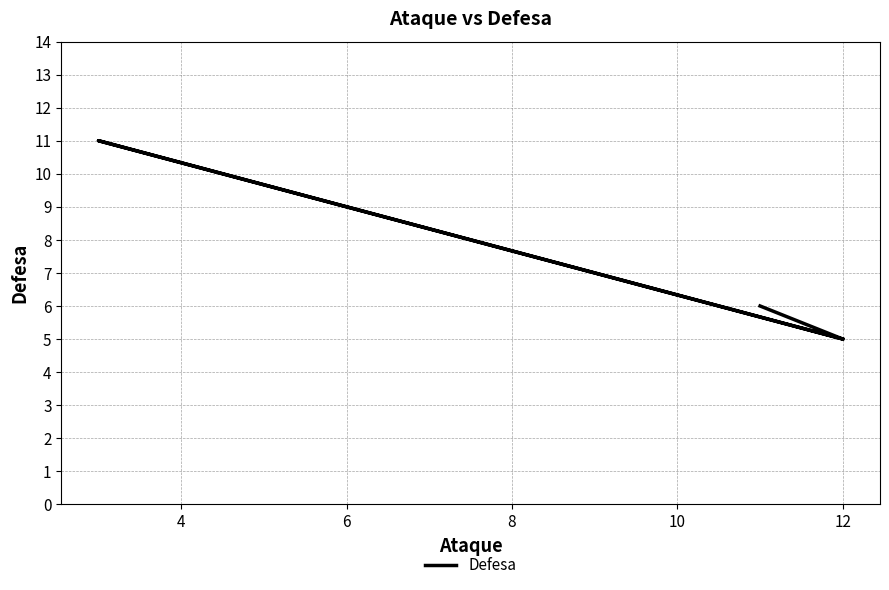

What is the value of the 4th point from the left?

5